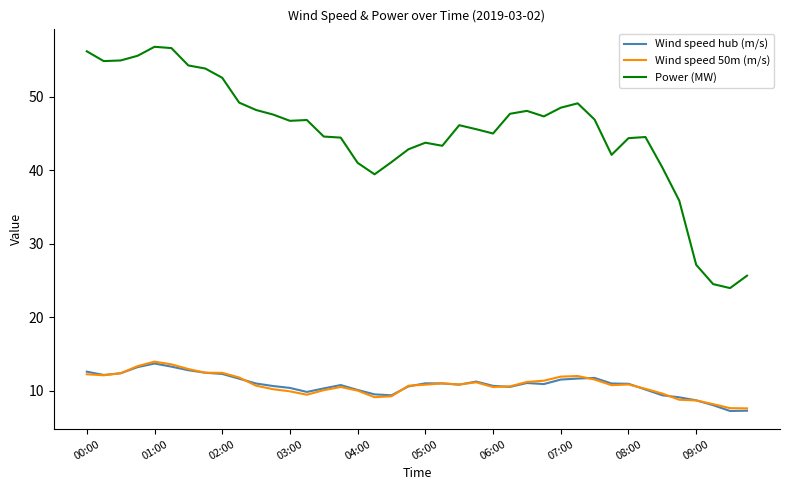

What is the maximum value for Power (MW)?

56.8